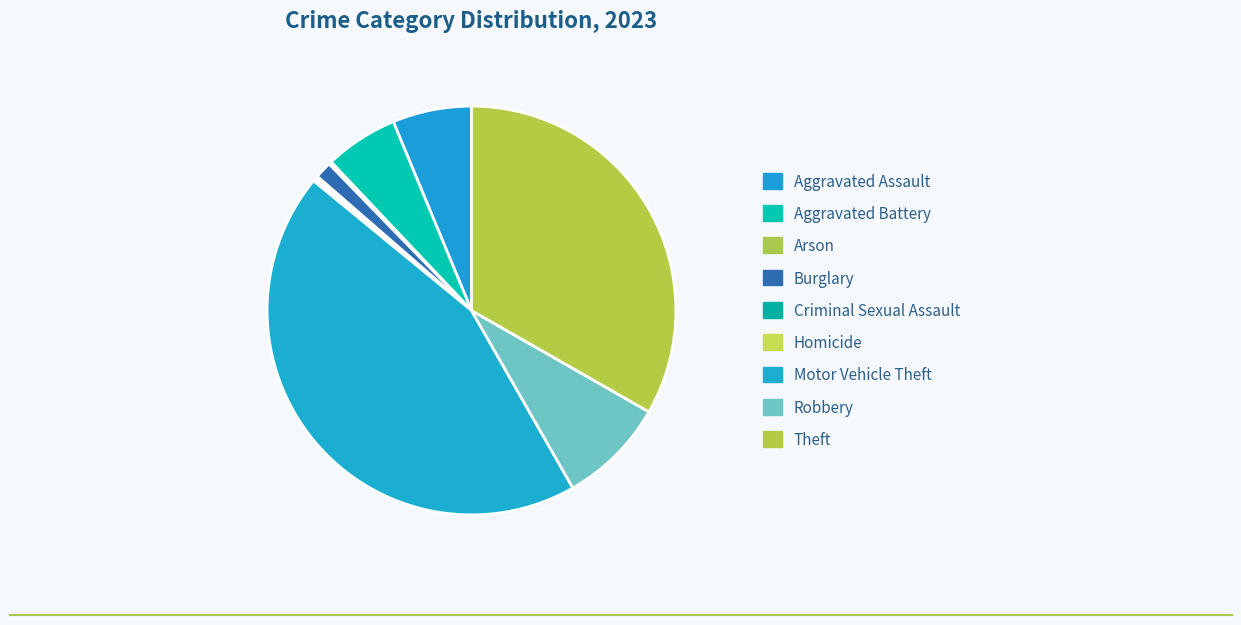

Approximately how many times larger is the value at Theft compared to Motor Vehicle Theft?

0.8